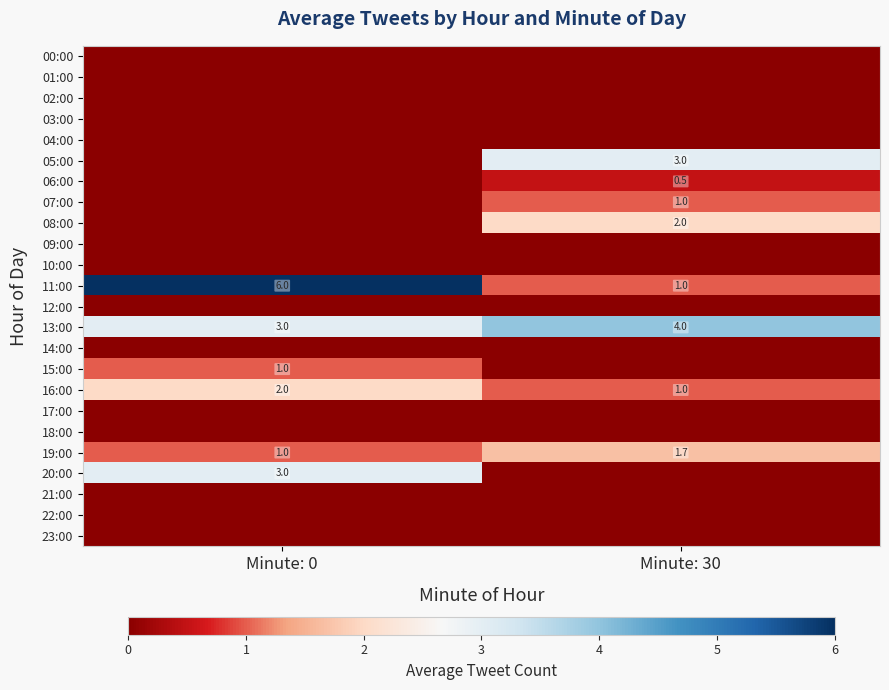

At which category is the sum across all series the highest?

Minute: 0